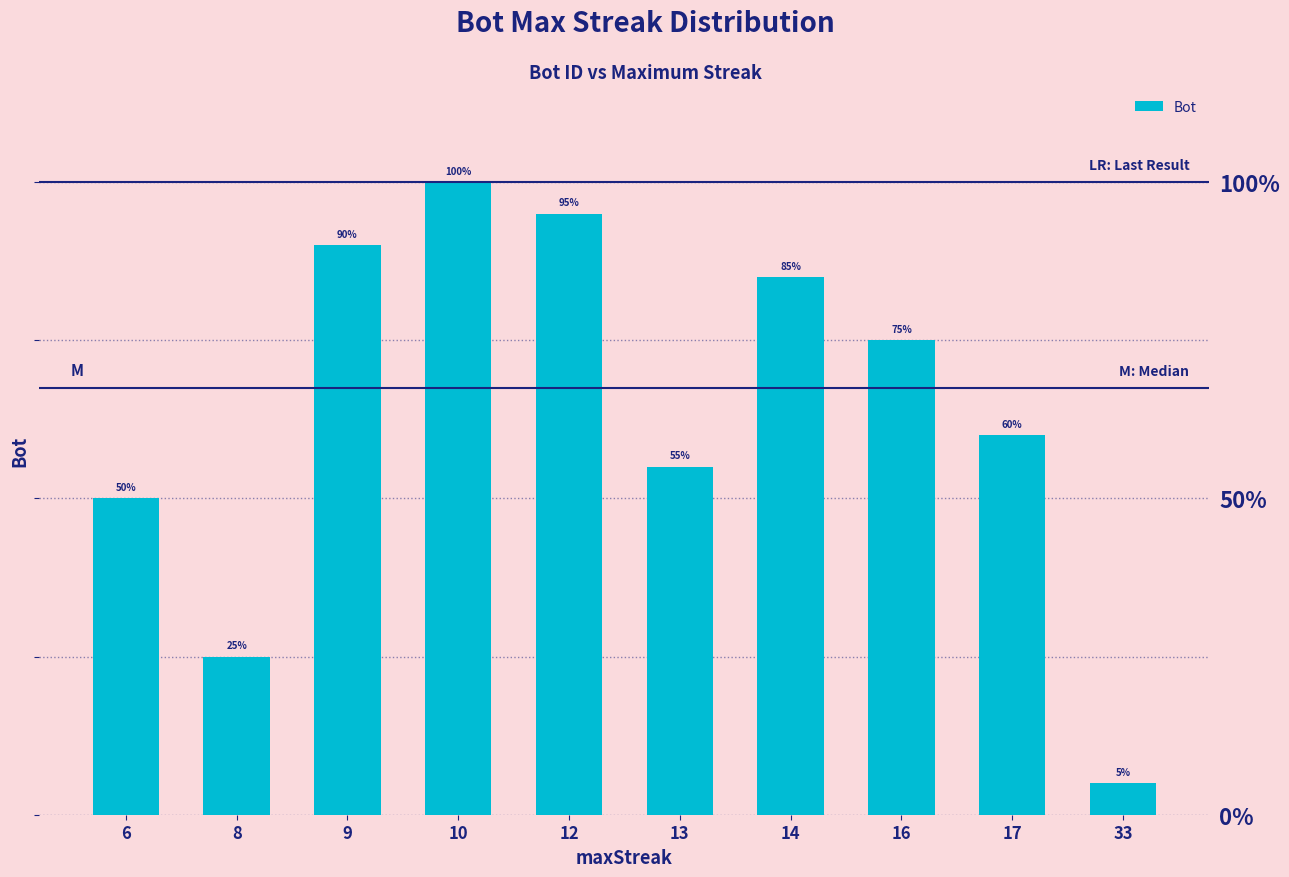

Reading left to right, extract all data points from this chart.

6=10	8=5	9=18	10=20	12=19	13=11	14=17	16=15	17=12	33=1